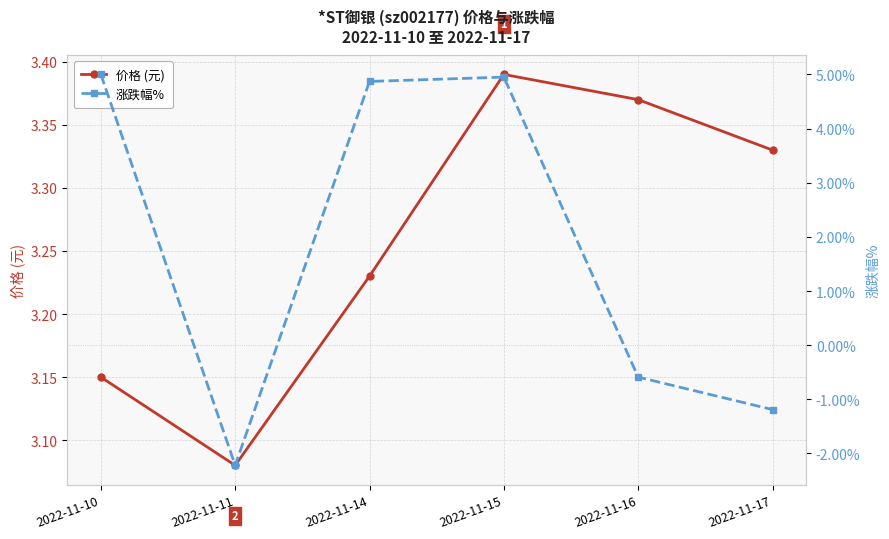

Reading left to right, extract all data points from this chart.

价格 (元): 2022-11-10=3.1	2022-11-11=3.1	2022-11-14=3.2	2022-11-15=3.4	2022-11-16=3.4	2022-11-17=3.3
涨跌幅%: 2022-11-10=5.0	2022-11-11=-2.2	2022-11-14=4.9	2022-11-15=5.0	2022-11-16=-0.6	2022-11-17=-1.2